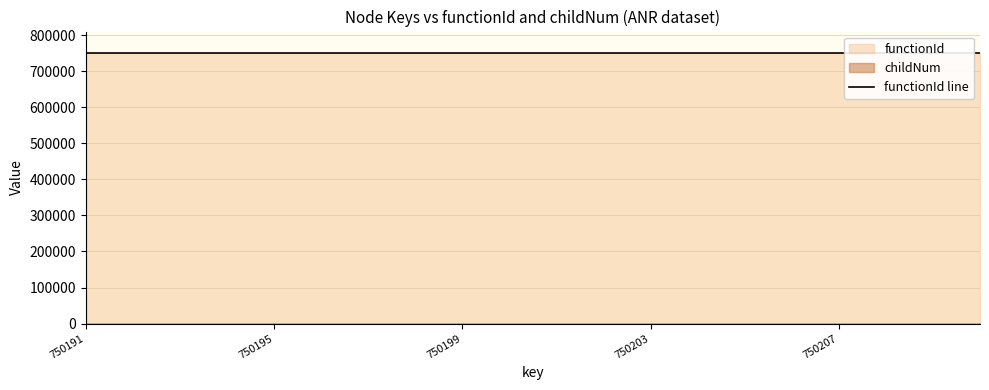

At which label does childNum reach its minimum?

750191